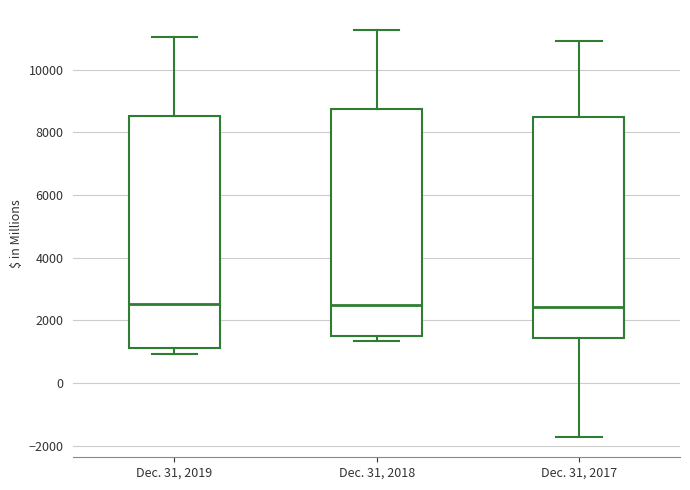

Where is the lower edge of the box for Dec. 31, 2019 on the y-axis? The values are not printed on the chart, so give them approximately, as read against the axis.

1200